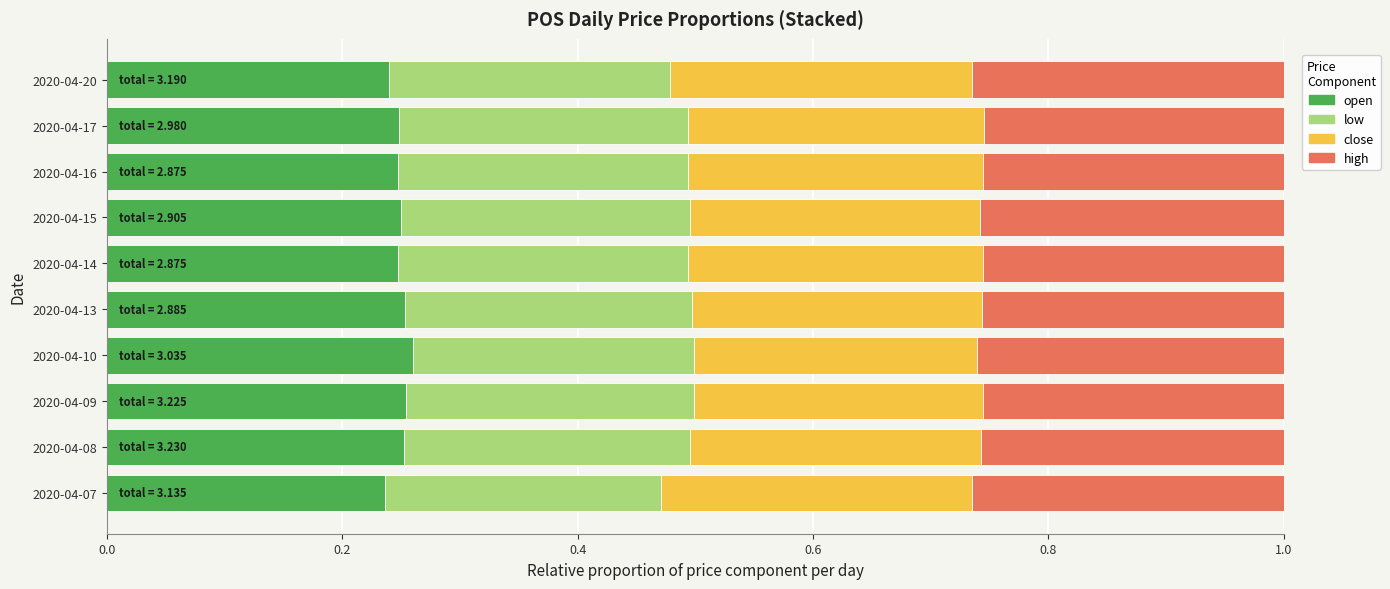

The open series shows 0.1 at 2020-04-14. True or false?

False